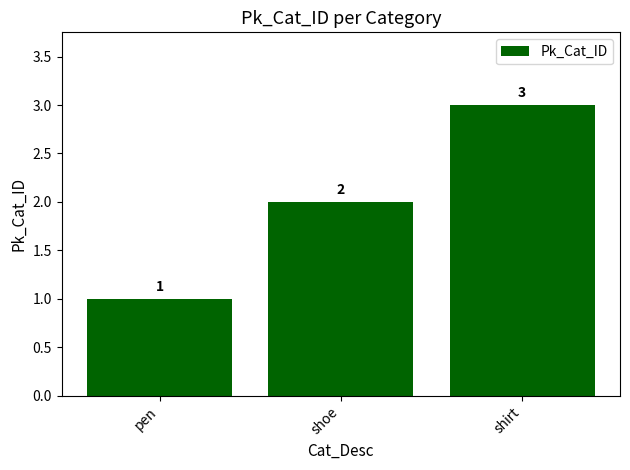

Is it true that the value at shoe is 3?

False